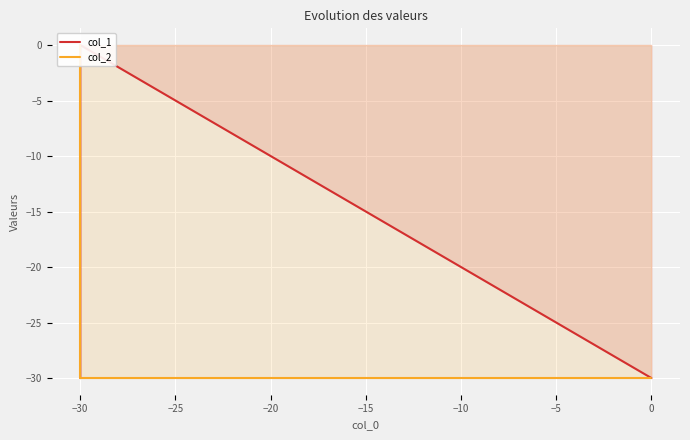

Count the col_2 values in the range -30 to 0.

3